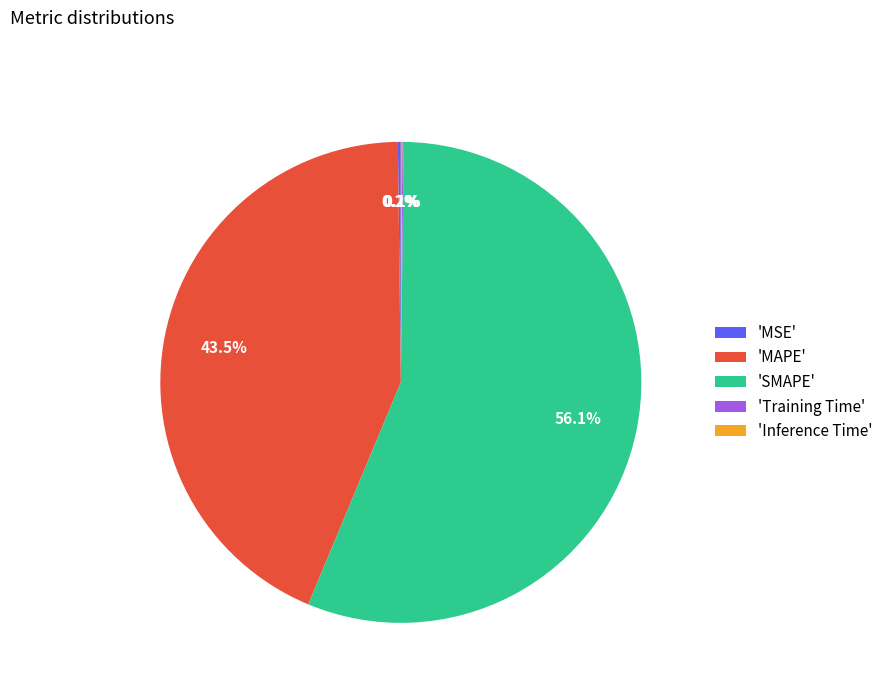

What percentage is NOT represented by 'MAPE'?

56.5%